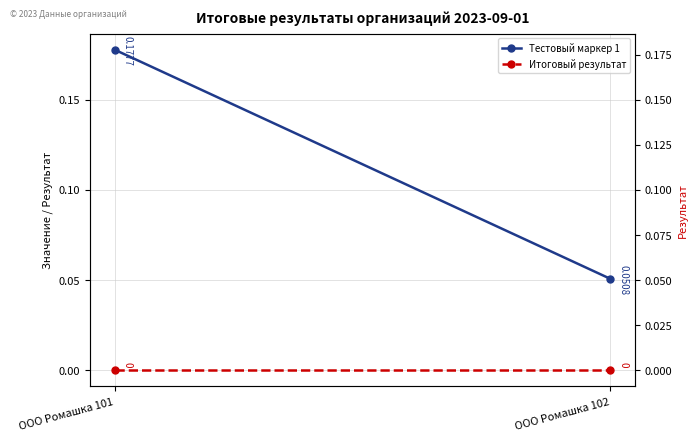

Read the Тестовый маркер 1 value at ООО Ромашка 101.

0.2